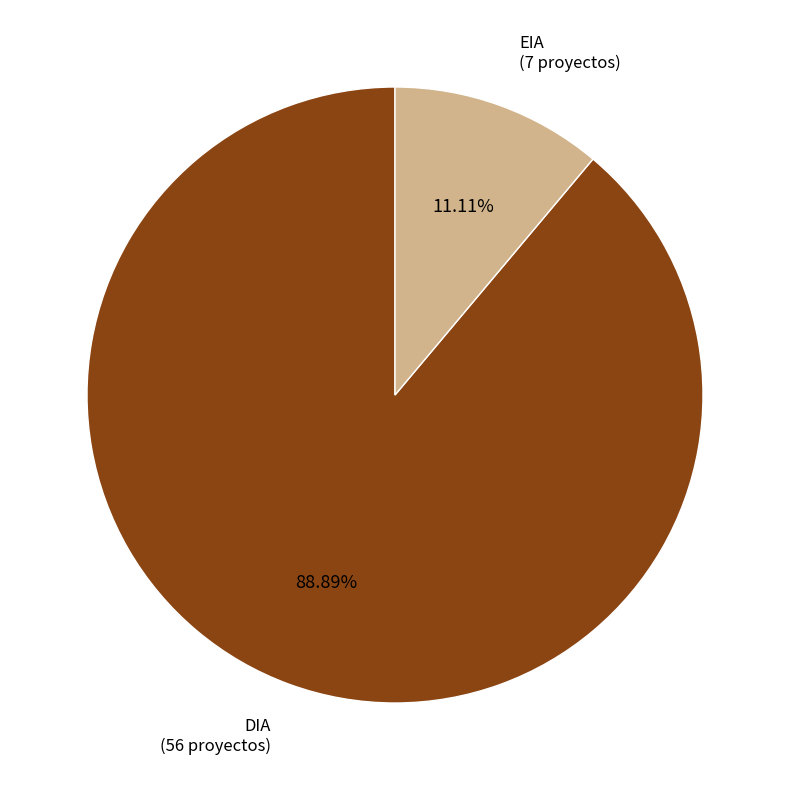

True or false: DIA accounts for 89% of the total.

True